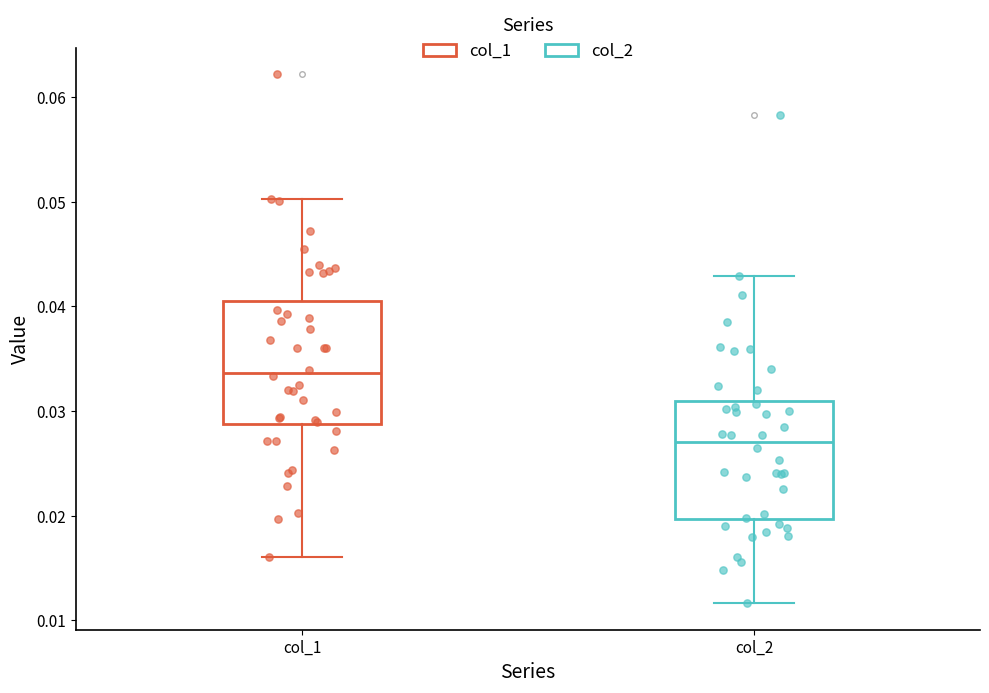

Where does the upper whisker of the box for col_1 end on the y-axis? The values are not printed on the chart, so give them approximately, as read against the axis.

0.050